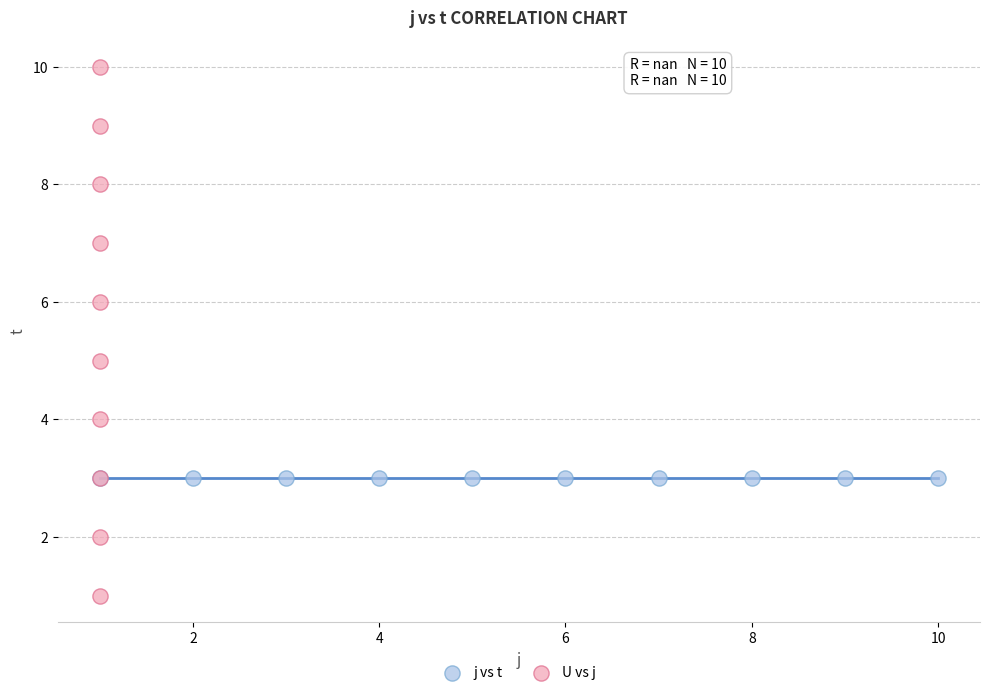

Which series reaches the minimum Y coordinate?

U vs j